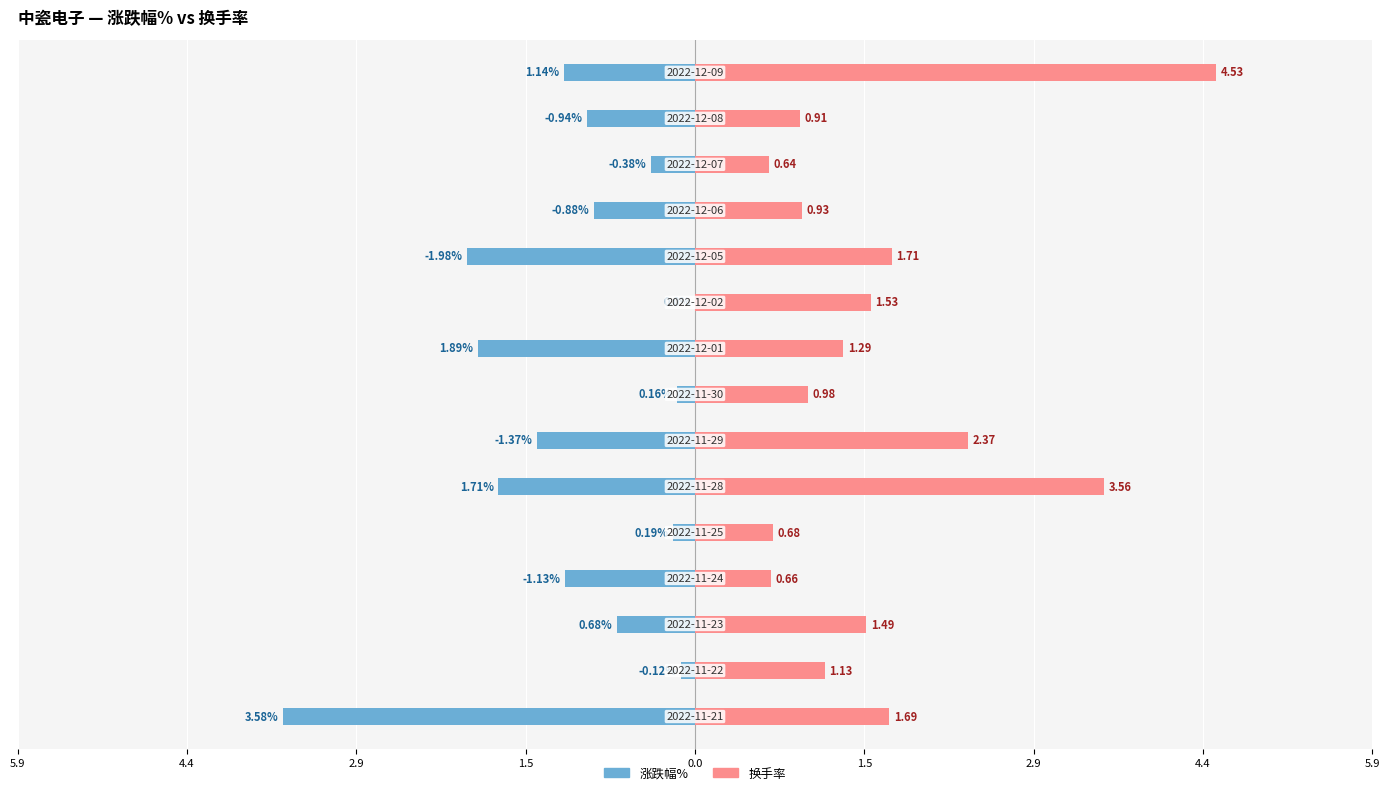

What is the average value of the 换手率 series?

1.6